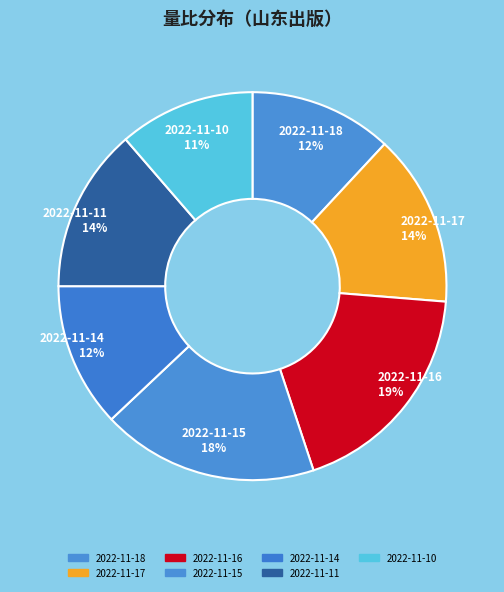

What is the smallest slice in the pie chart?

2022-11-10